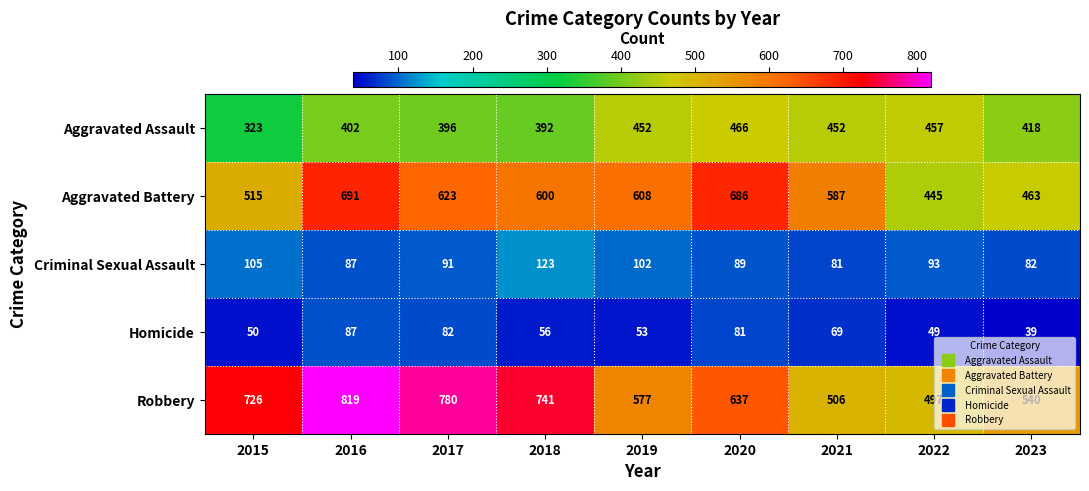

How many data points does each series have?

9